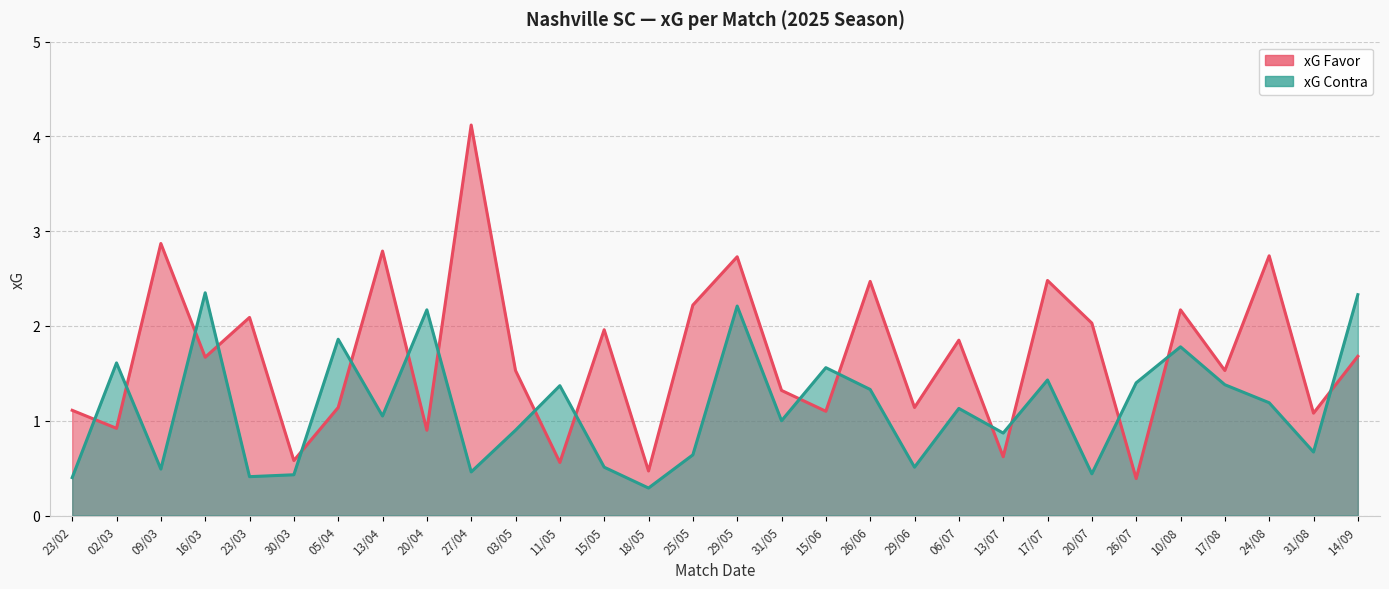

Which has a higher value, 20/04 or 09/03?

09/03